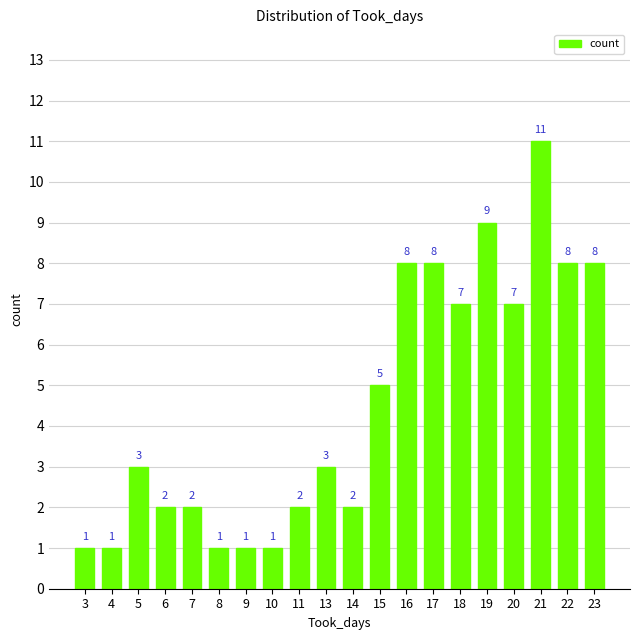

Does the chart contain any negative values?

No